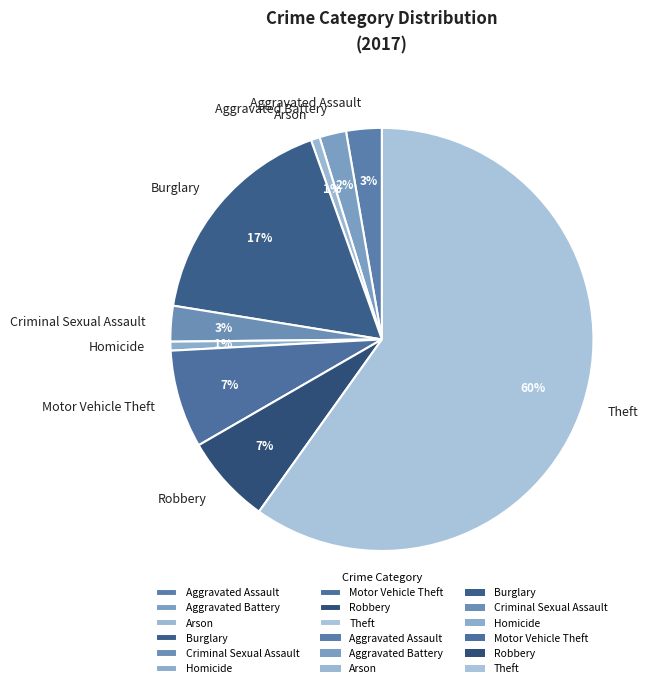

To the nearest percent, what percentage of the pie is Criminal Sexual Assault?

3%